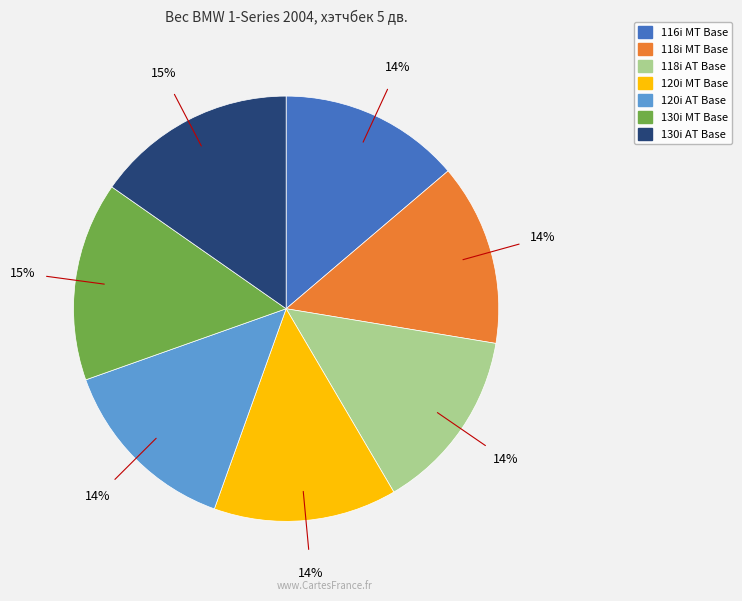

Is the sum of 118i AT Base and 120i AT Base greater than half?

No